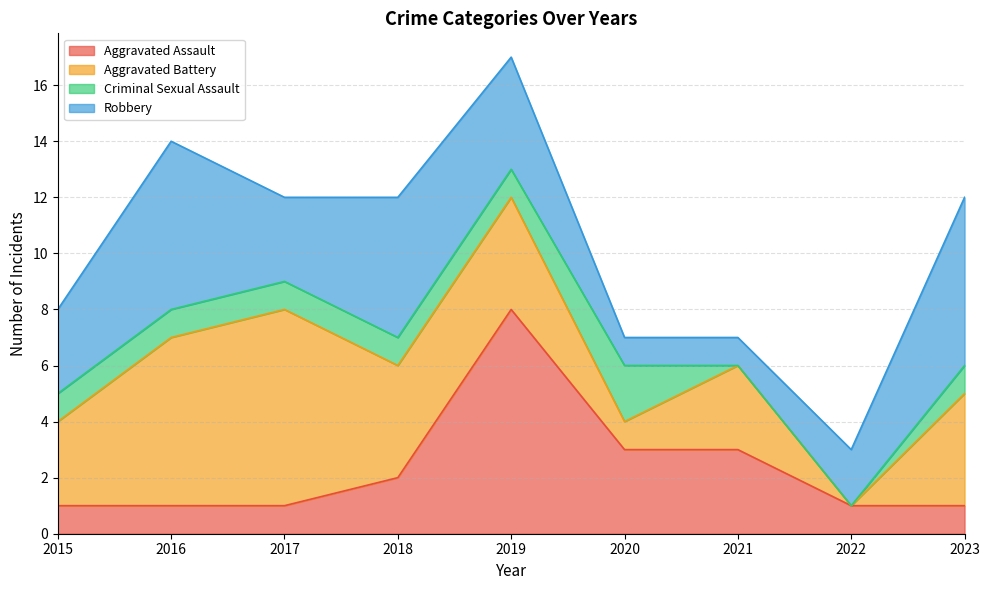

Count the Criminal Sexual Assault values in the range 1 to 2.

7